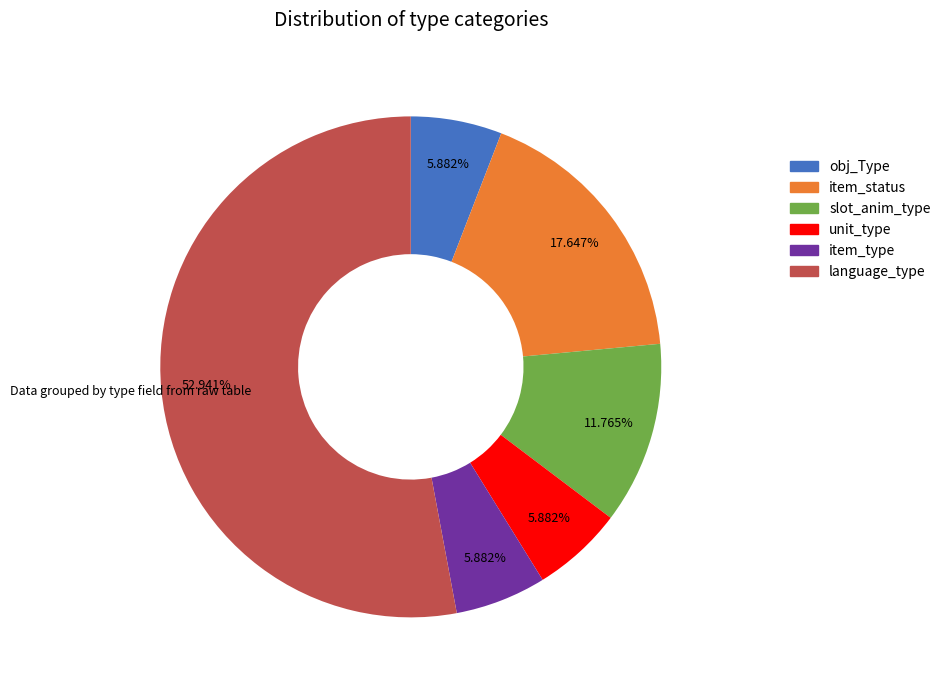

Between slot_anim_type and item_type, which is larger?

slot_anim_type